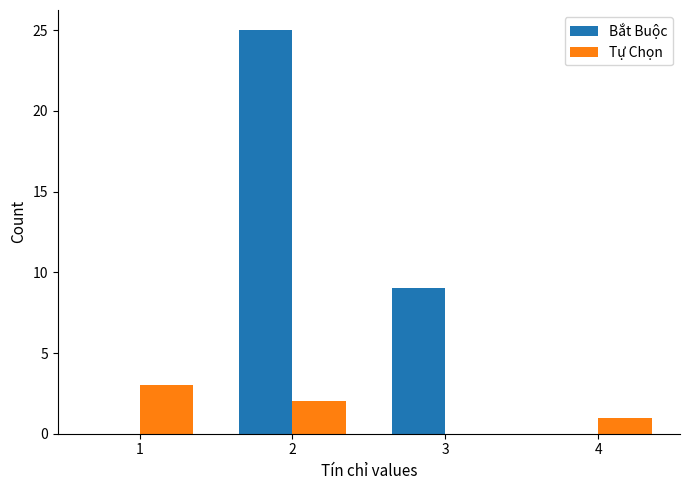

Are the bars grouped side by side (vs. stacked)?

Yes